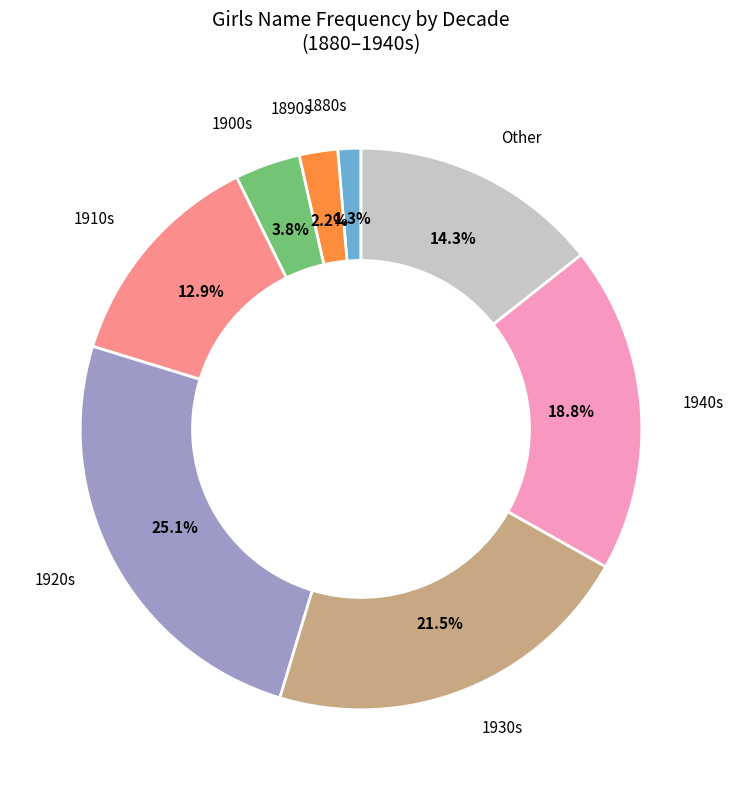

How many slices are in this pie chart?

8